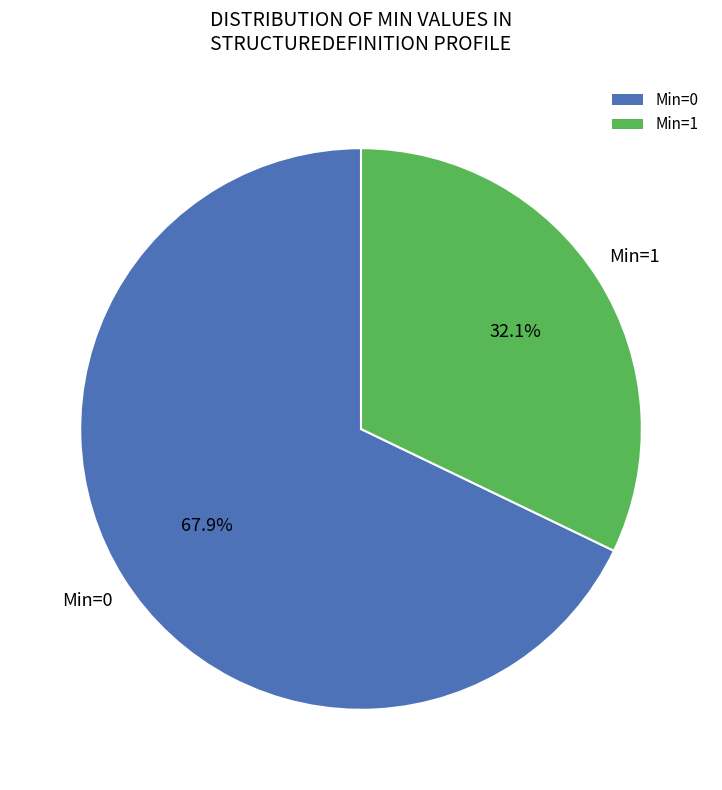

Do Min=1 and Min=0 together represent more than half of the pie?

Yes